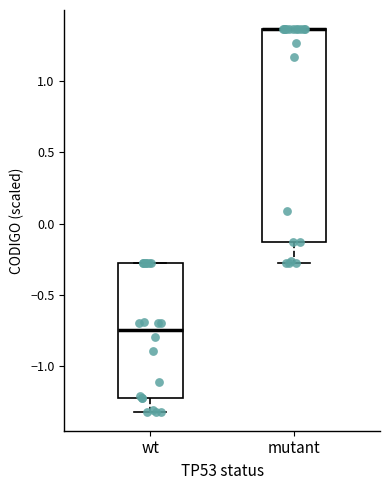

Reading left to right, transcribe this box plot: for each box, give where its median line is, the range the box spans, and where its two whiskers end, as read against the y-axis. The values are not printed on the chart, so give them approximately, as read against the axis.

wt: median -0.75, box -1.20 to -0.25, whiskers -1.30 to -0.25
mutant: median 1.35 (drawn on the box's upper edge), box -0.15 to 1.35, whiskers -0.25 to 1.35